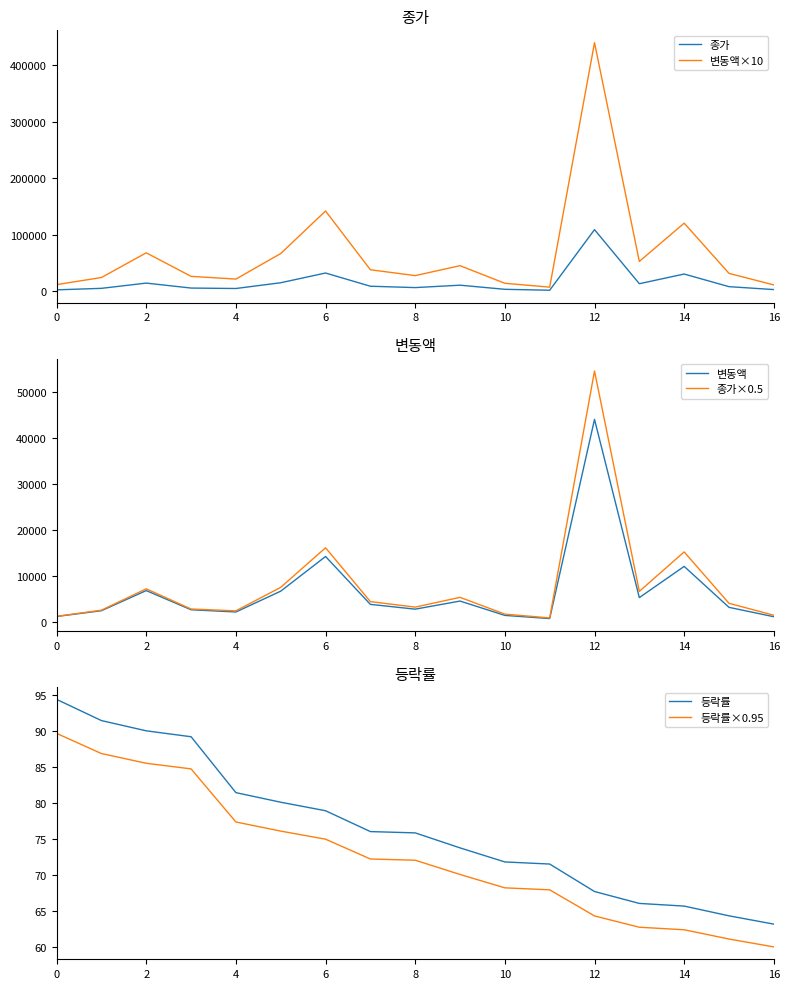

Does the chart have visible grid lines?

No